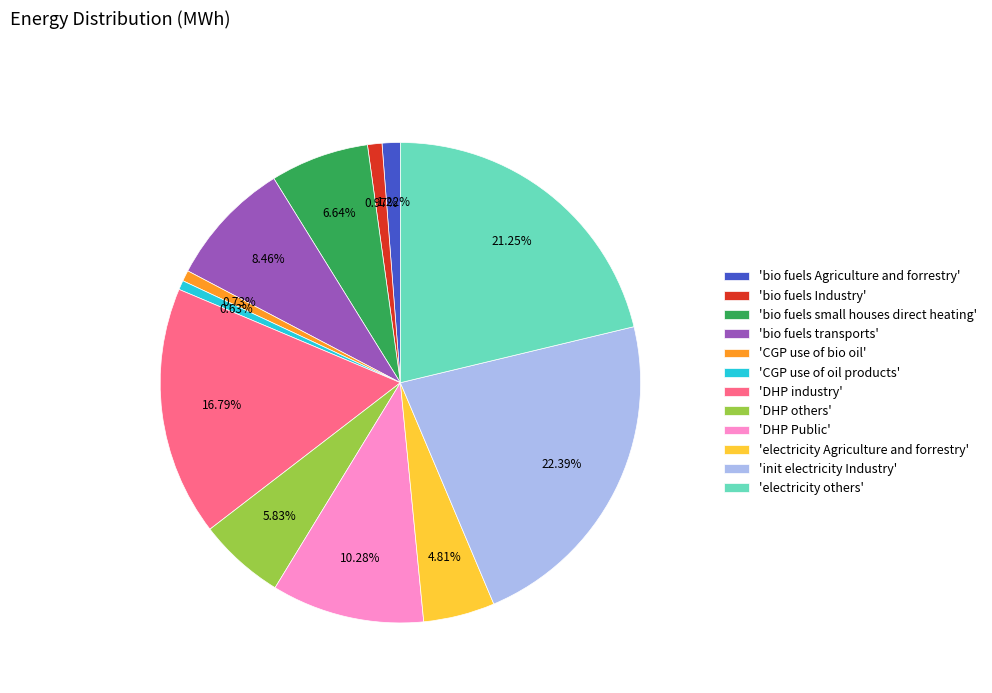

How many slices are in this pie chart?

12